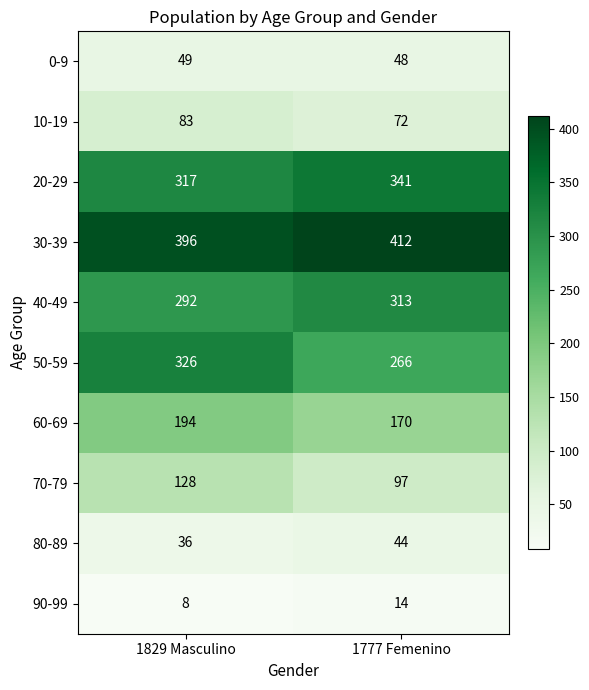

What is the average value of the 80-89 series?

40